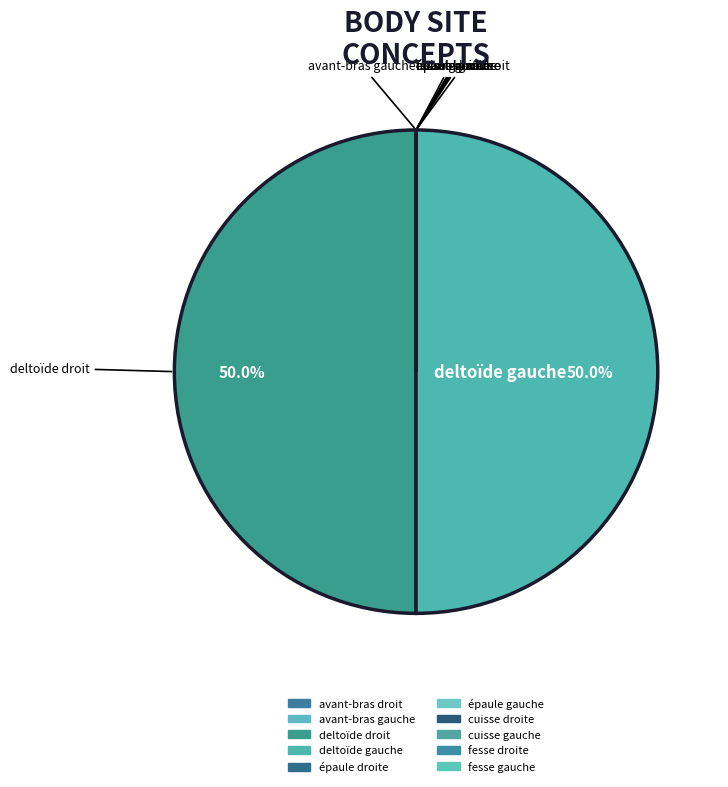

Is it true that avant-bras droit is 10% of the pie?

False